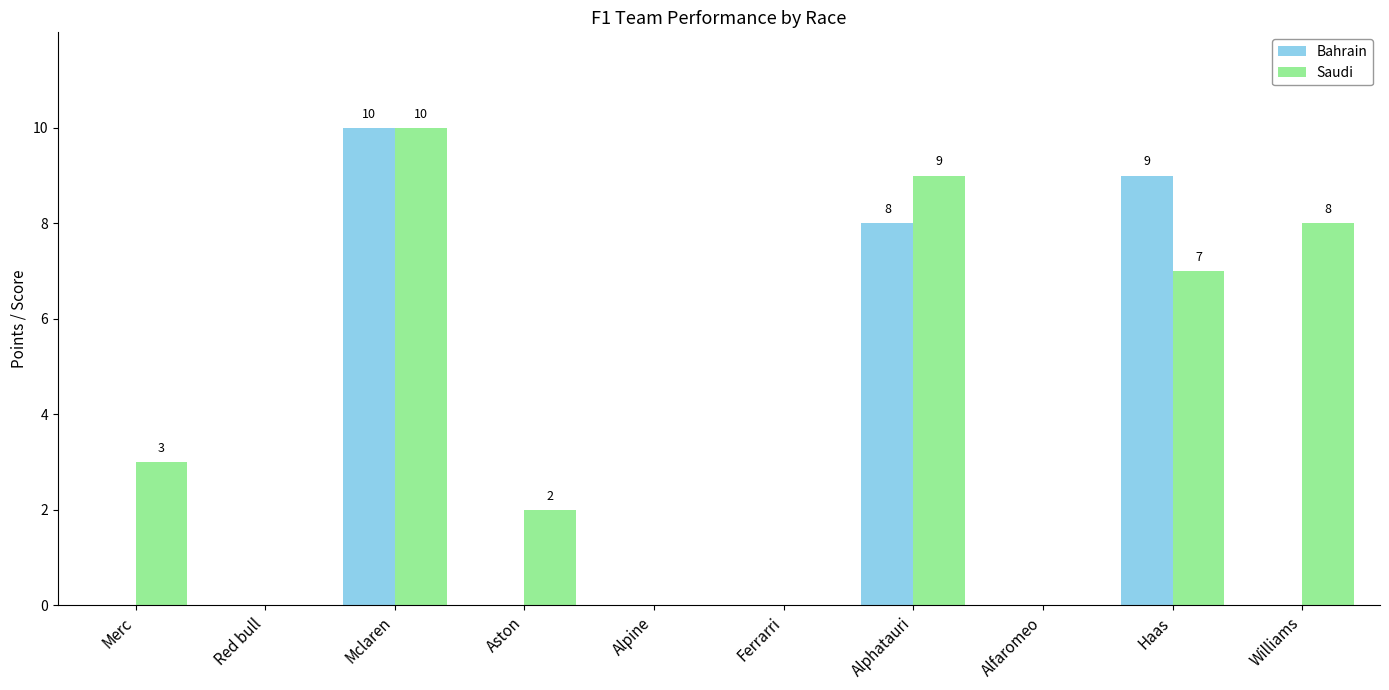

What is the spread (max minus min) of values at Haas?

2